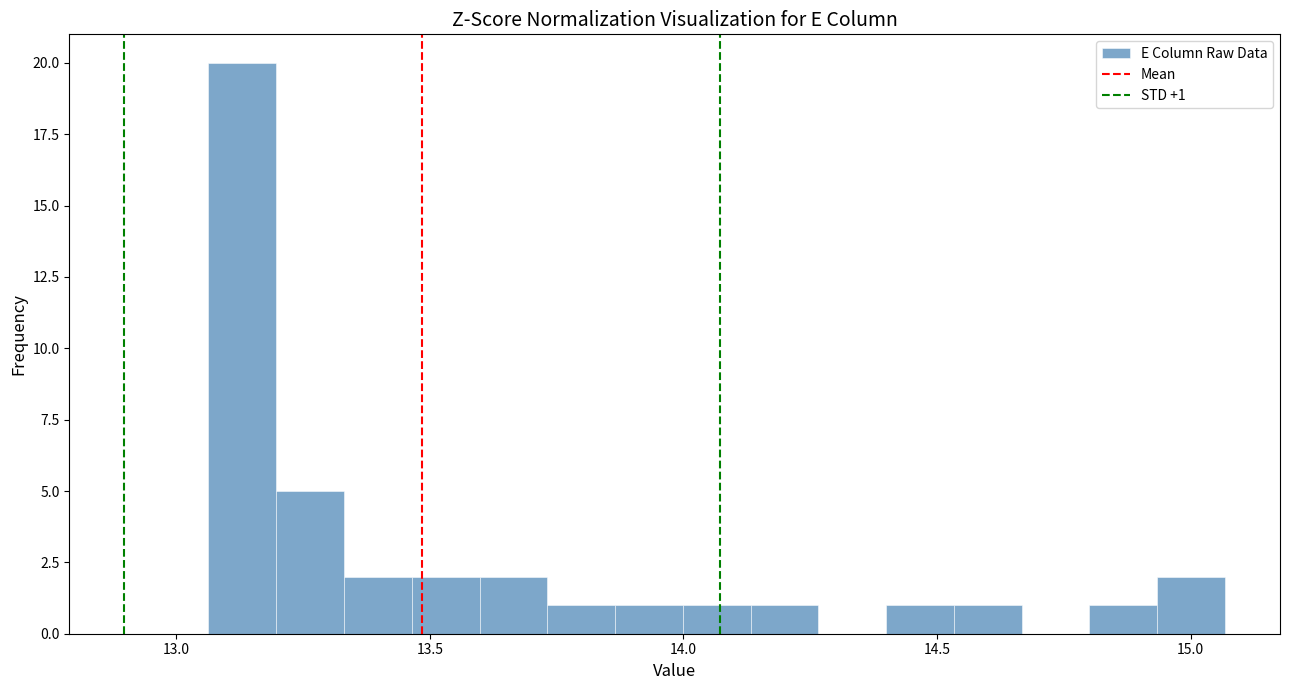

Around what value on the x-axis is the tallest bar? Give the approximate position of its centre, as read against the axis.

13.15